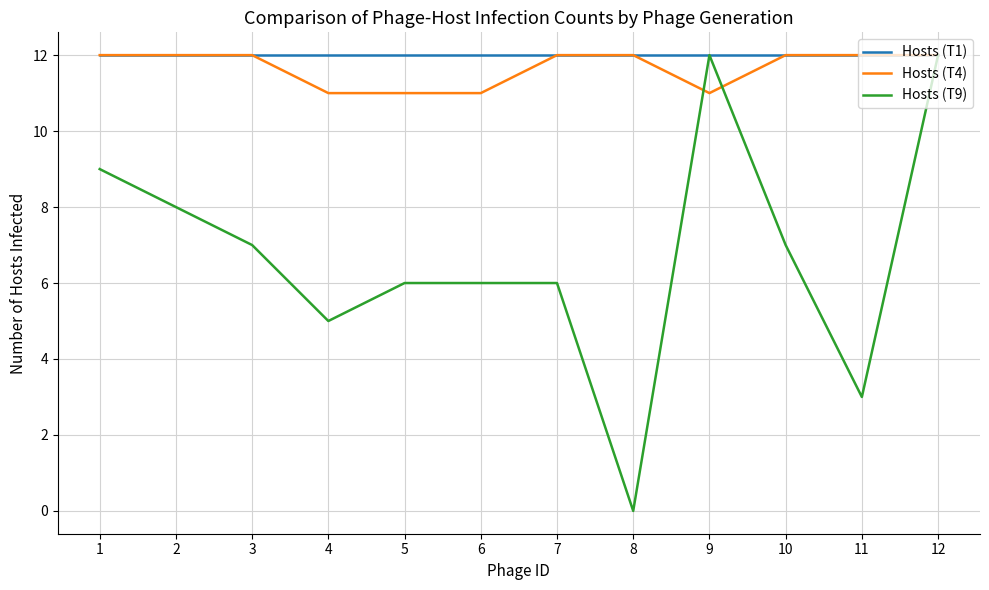

What is the sum of all Hosts (T9) values?

81